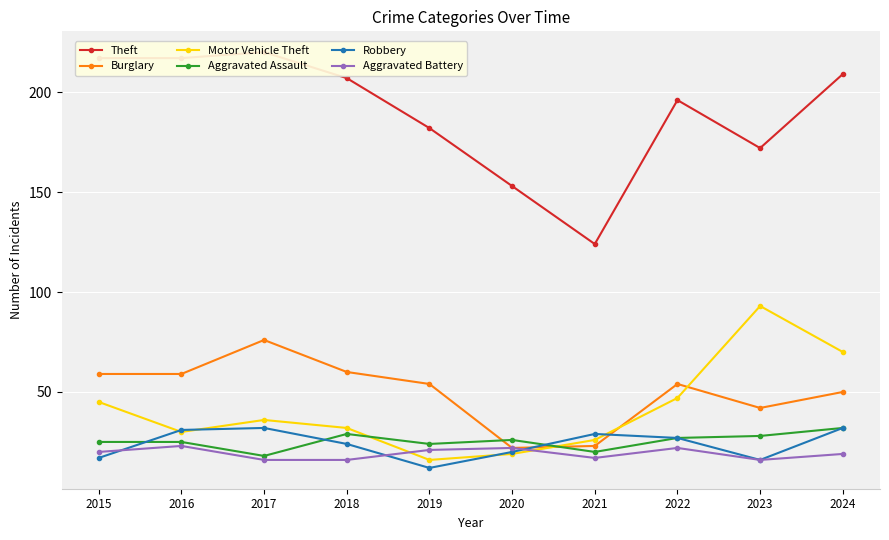

The value of Motor Vehicle Theft at 2022 is 27. True or false?

False